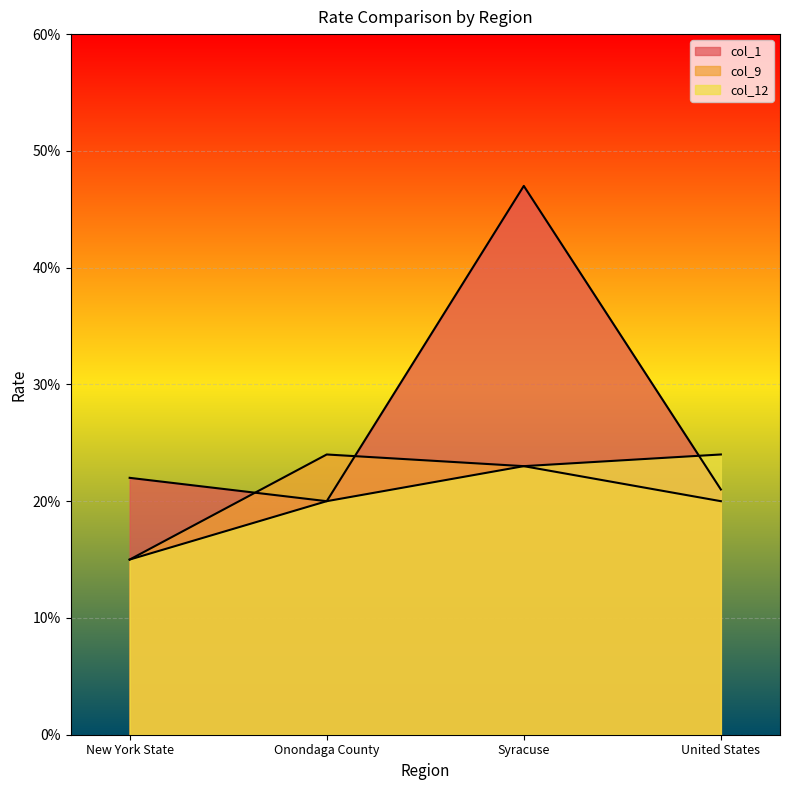

Is it true that col_1 equals 0.3 at Onondaga County?

False